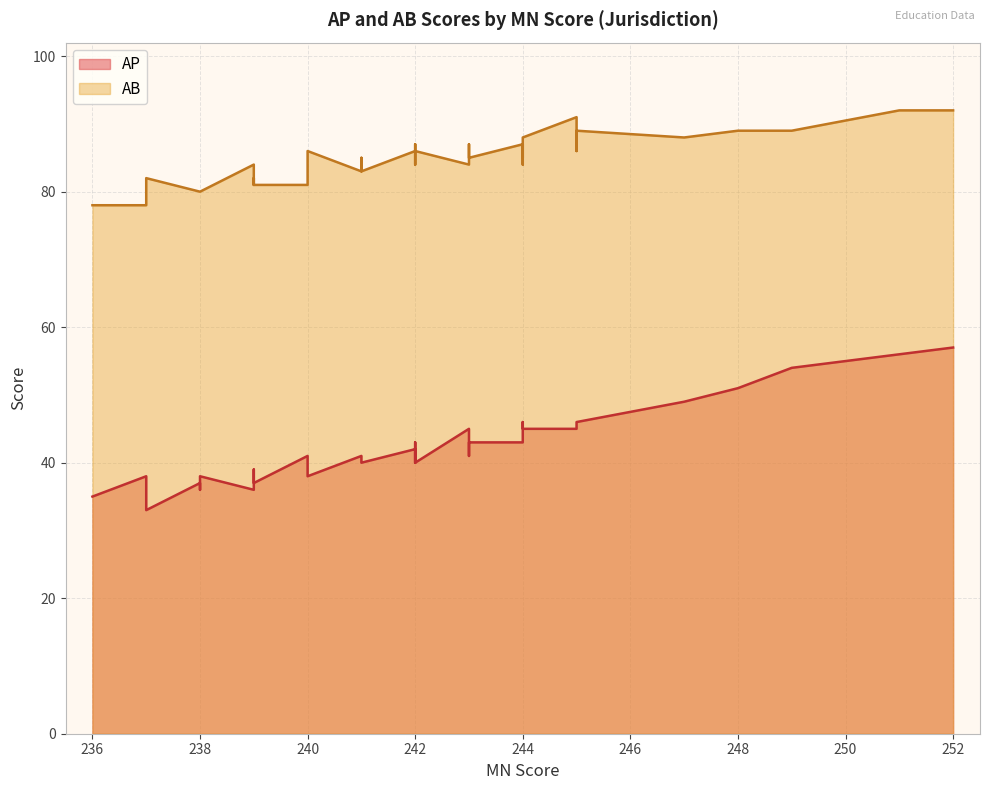

What is the average value of the AB series?

85